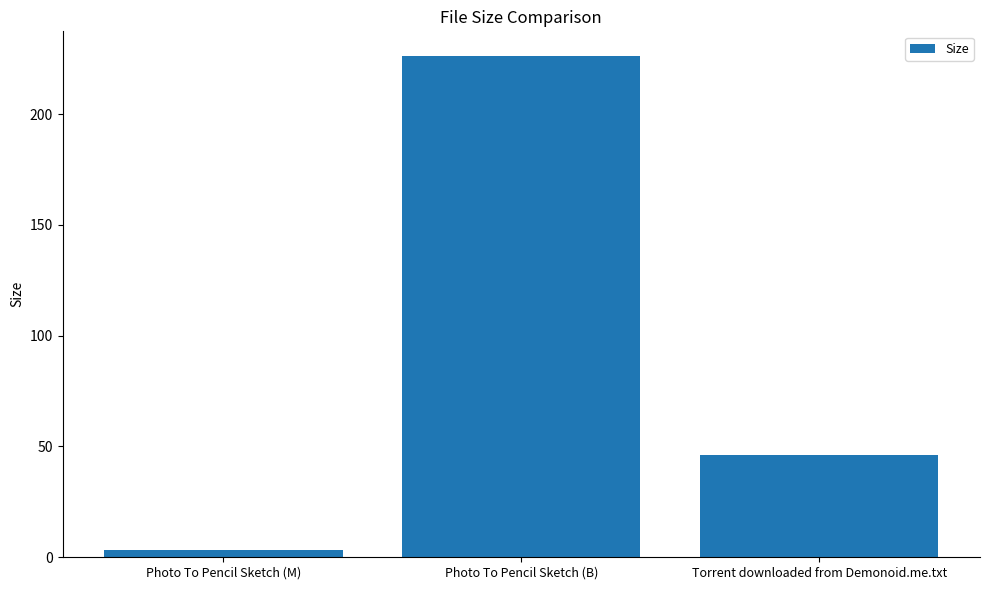

Does the chart contain stacked bars?

No